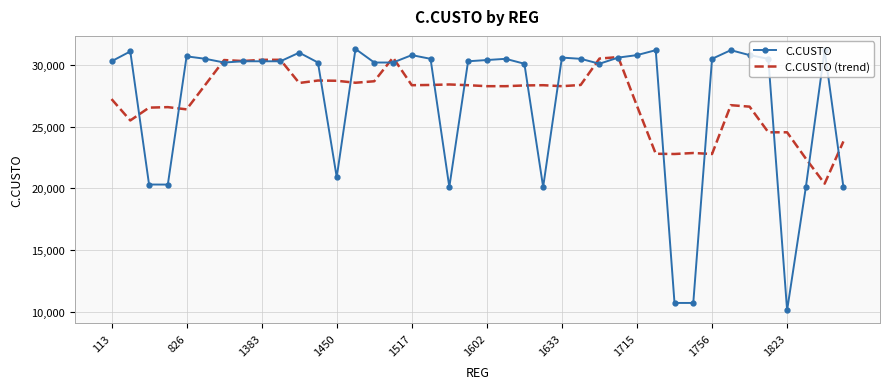

What is the highest value of the C.CUSTO (trend) series?

30641.4